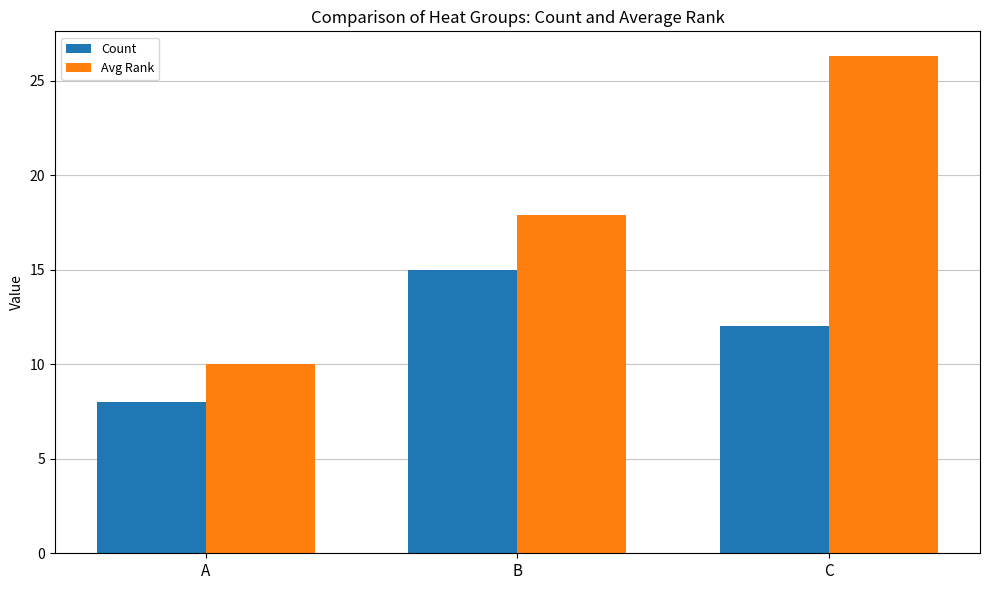

At which label does Avg Rank first exceed 17?

B